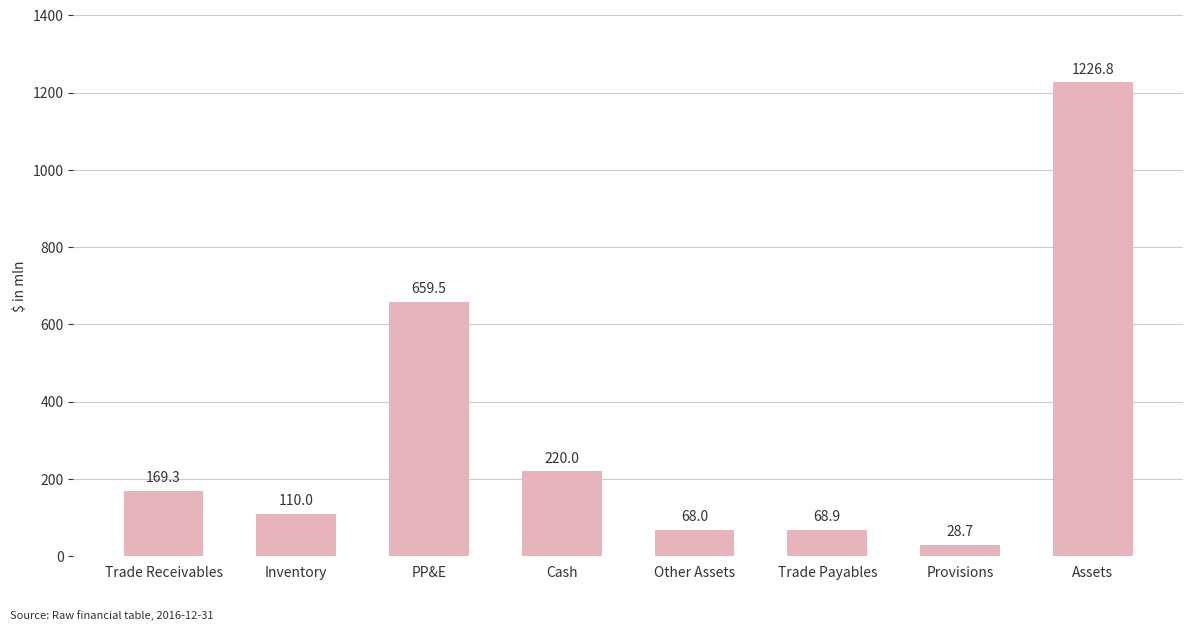

What is the maximum value shown in the chart?

1226.8